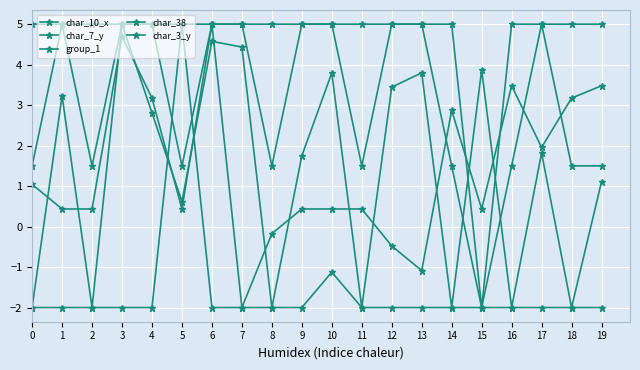

How many data points in char_7_y are less than 0?

4